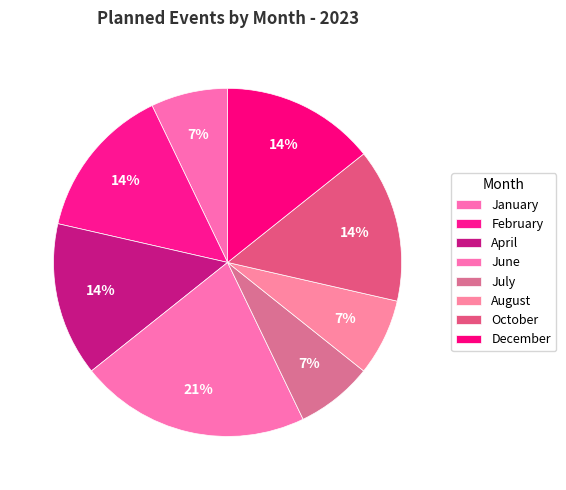

Does January account for over 50% of the chart?

No